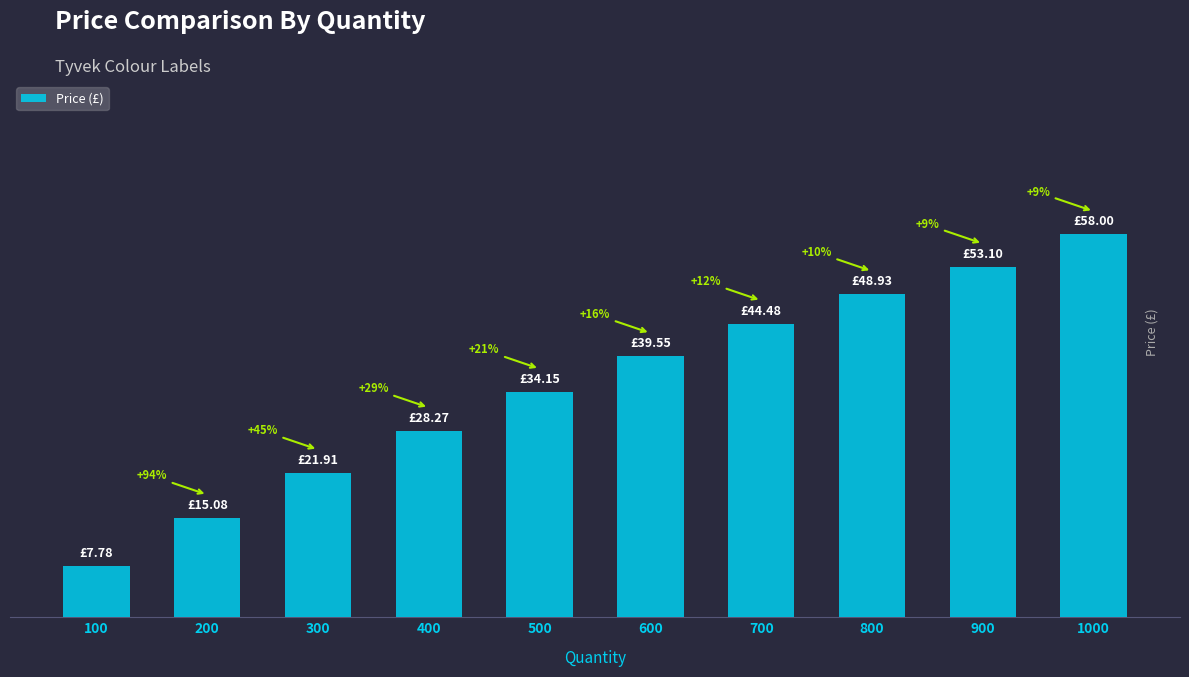

Does the chart contain any negative values?

No